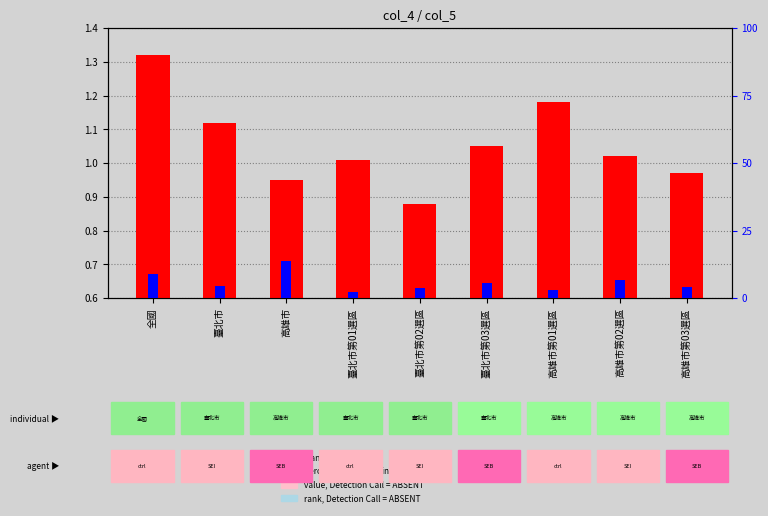

Which label corresponds to the smallest value in the chart?

臺北市第02選區